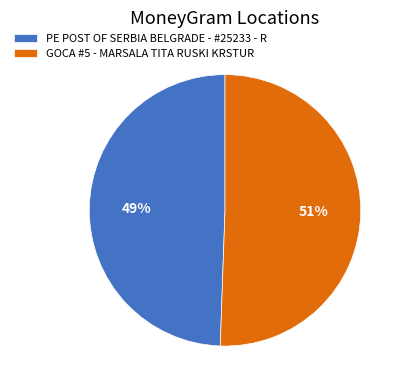

Which category has the smallest portion of the pie?

PE POST OF SERBIA BELGRADE - #25233 - R